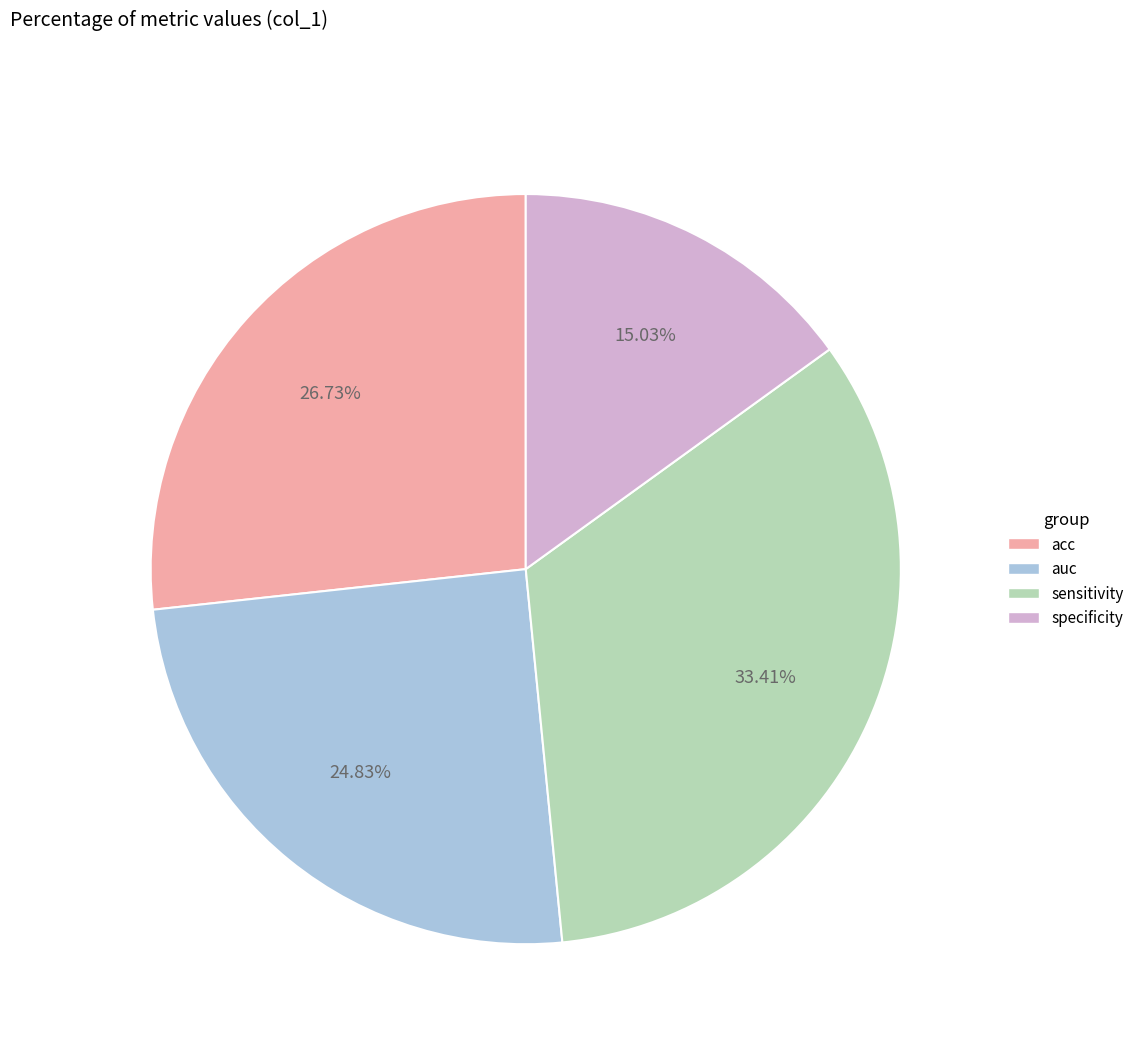

Rank the categories by value from highest to lowest.

sensitivity, acc, auc, specificity